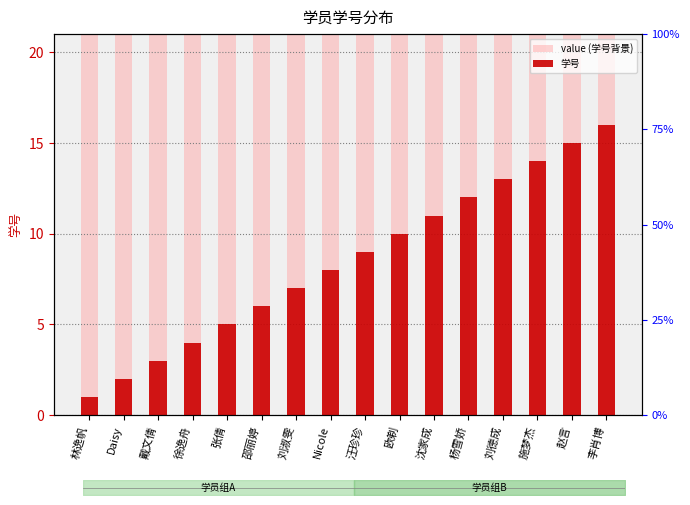

Reading right to left, transcribe all the data shown in this chart.

value (学号背景): 李肖博=21	赵言=21	施梦杰=21	刘德成=21	杨雪娇=21	沈家成=21	欧剃=21	汪珍珍=21	Nicole=21	刘淑雯=21	邵丽婷=21	张倩=21	徐逸舟=21	戴文倩=21	Daisy=21	林逸帆=21
学号: 李肖博=16	赵言=15	施梦杰=14	刘德成=13	杨雪娇=12	沈家成=11	欧剃=10	汪珍珍=9	Nicole=8	刘淑雯=7	邵丽婷=6	张倩=5	徐逸舟=4	戴文倩=3	Daisy=2	林逸帆=1